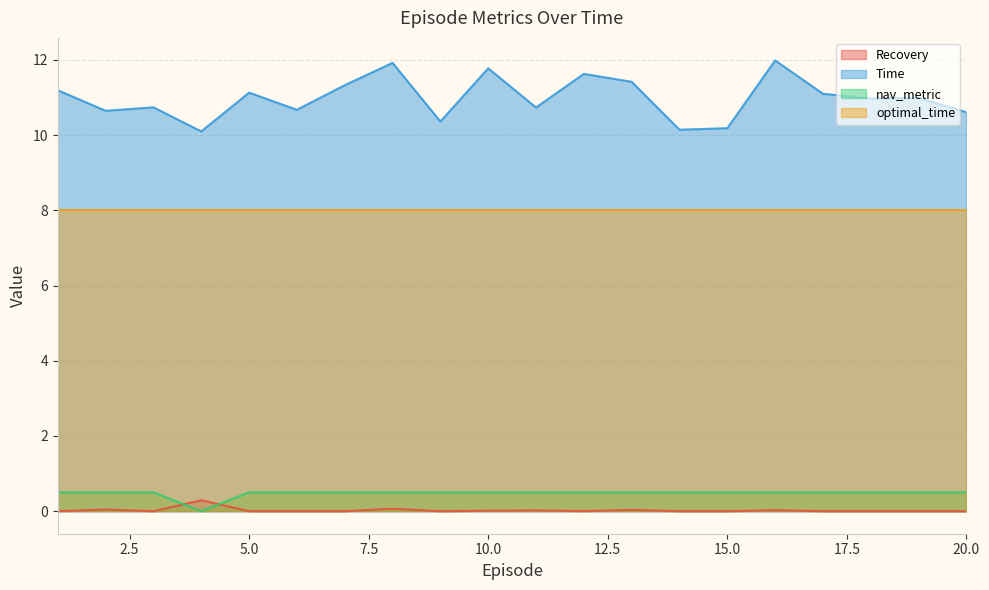

How many lines are shown in the chart?

4